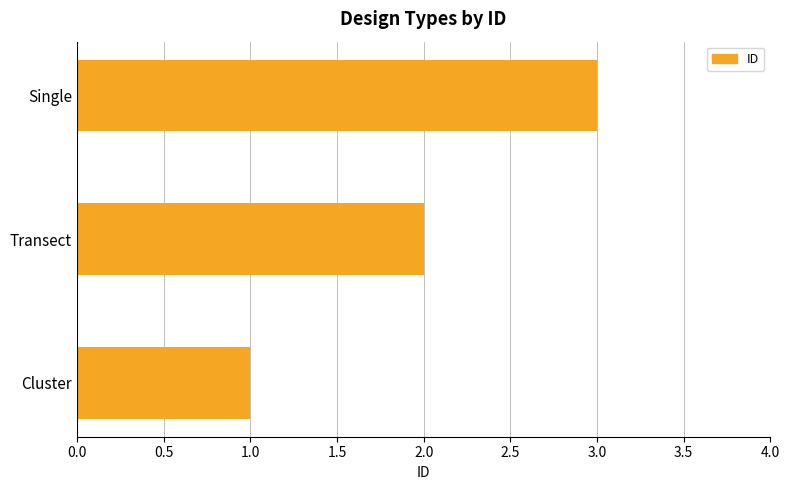

The value at Transect is 1. True or false?

False